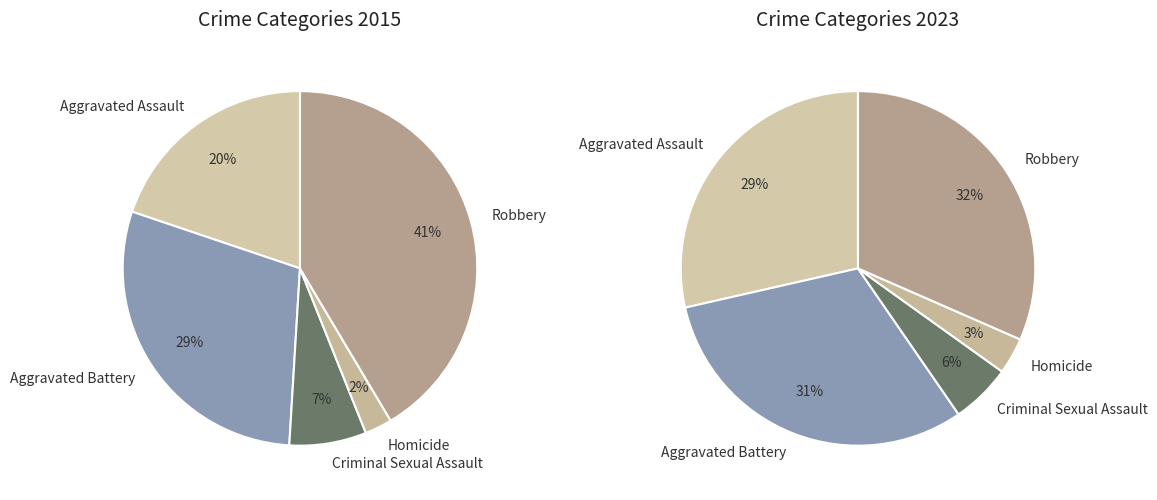

Is the sum of Homicide and Criminal Sexual Assault greater than half?

No